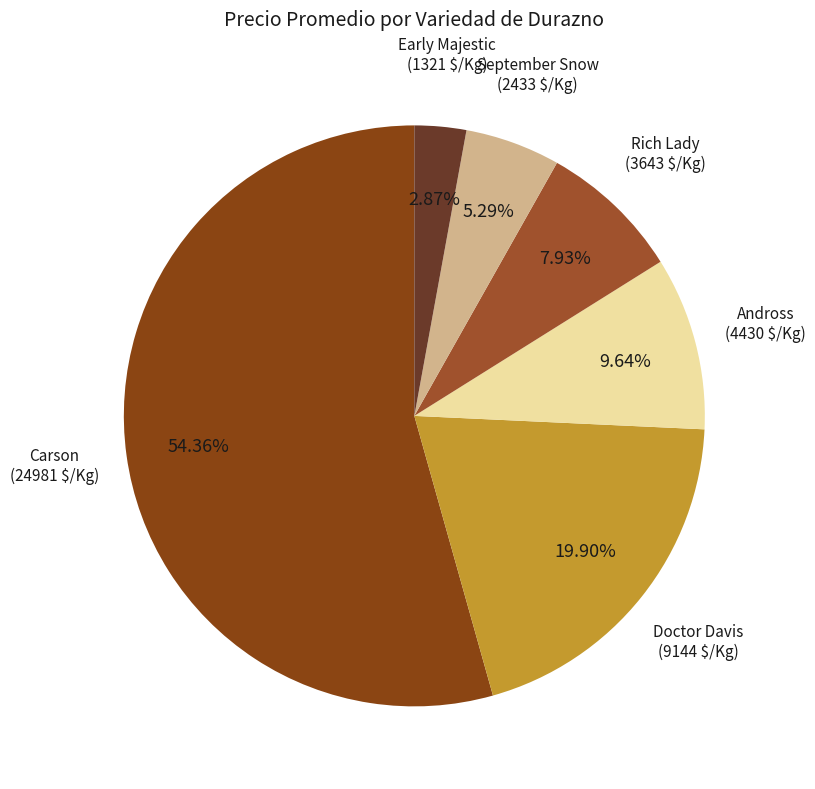

To the nearest percent, what is the combined percentage of Carson and Early Majestic?

57%